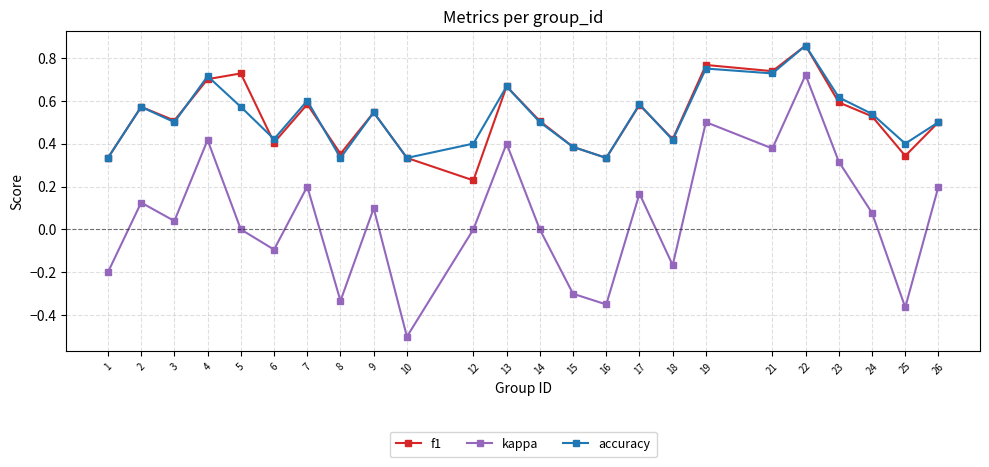

What is the total value across all series at 9?

1.2